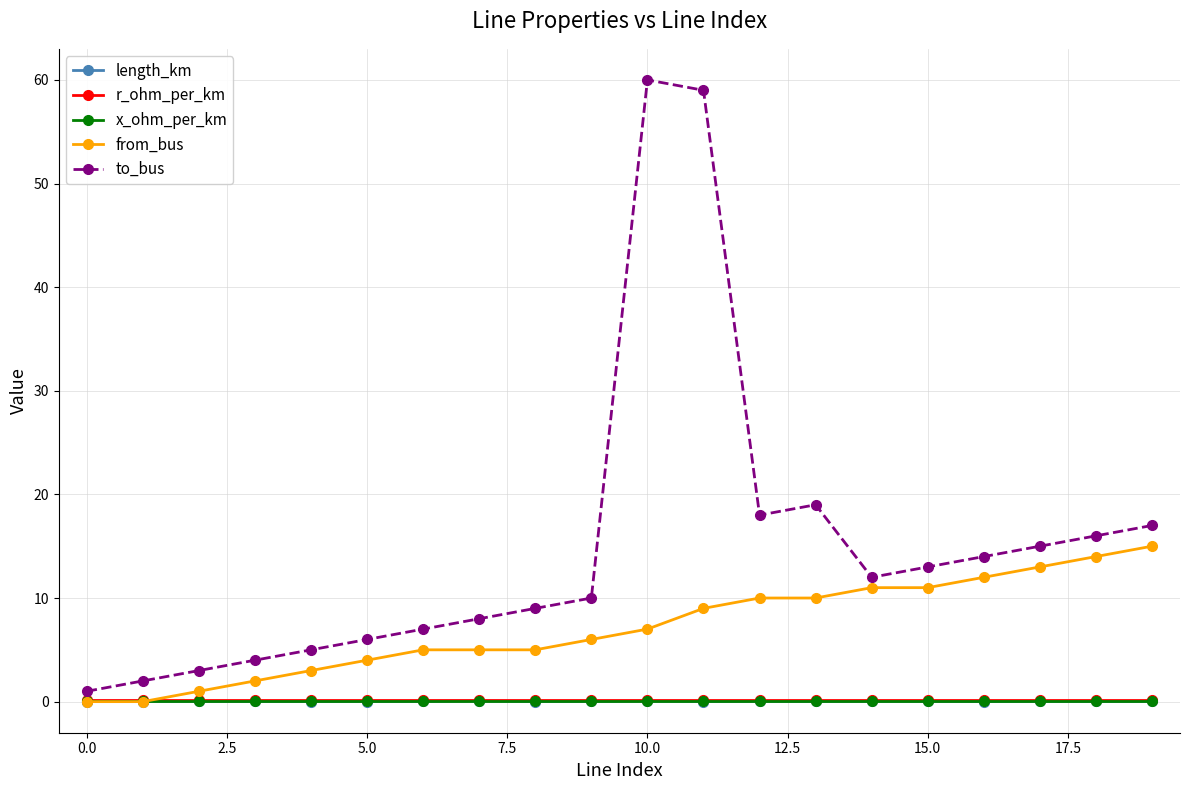

What is the maximum value shown in the chart?

60.0